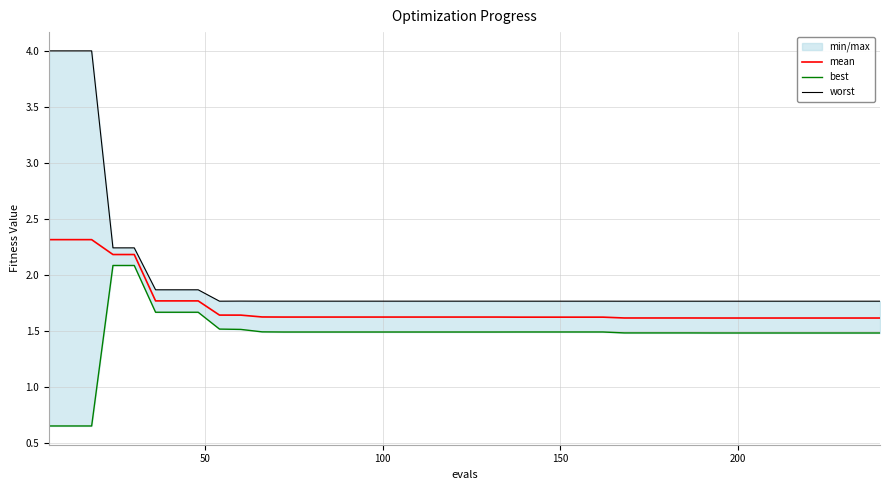

Is the value of worst at 26 greater than the value of best at 32?

Yes